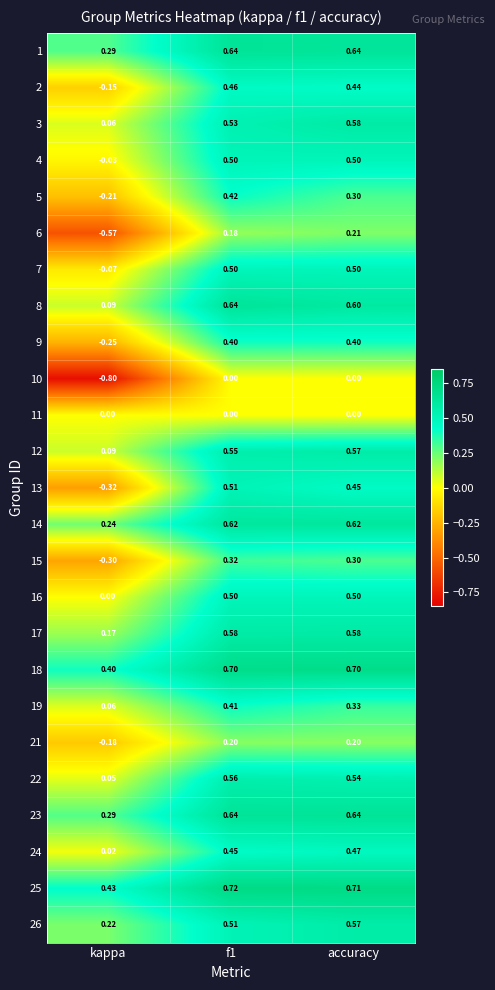

Is the value of 18 at f1 greater than the value of 1 at kappa?

Yes